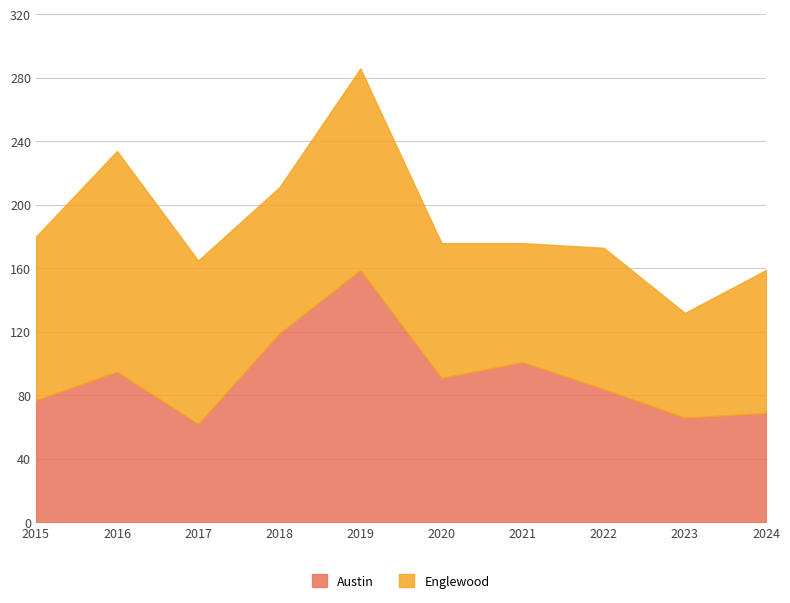

Which label corresponds to the largest value in the chart?

2019